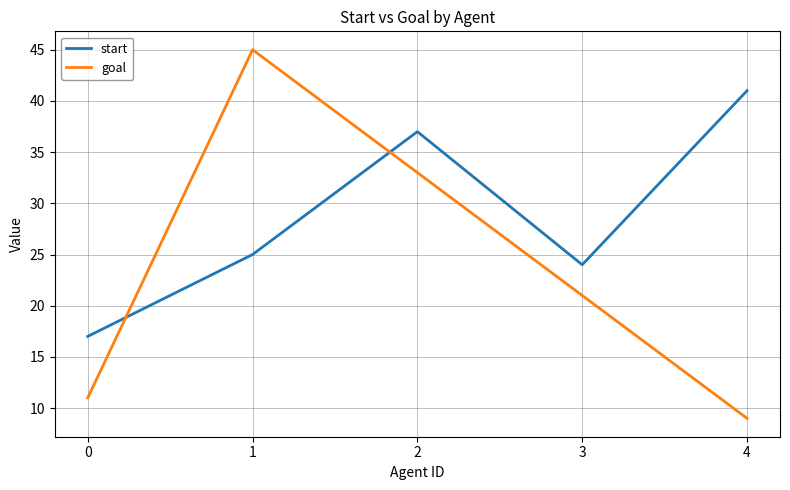

What is the average value of the start series?

29